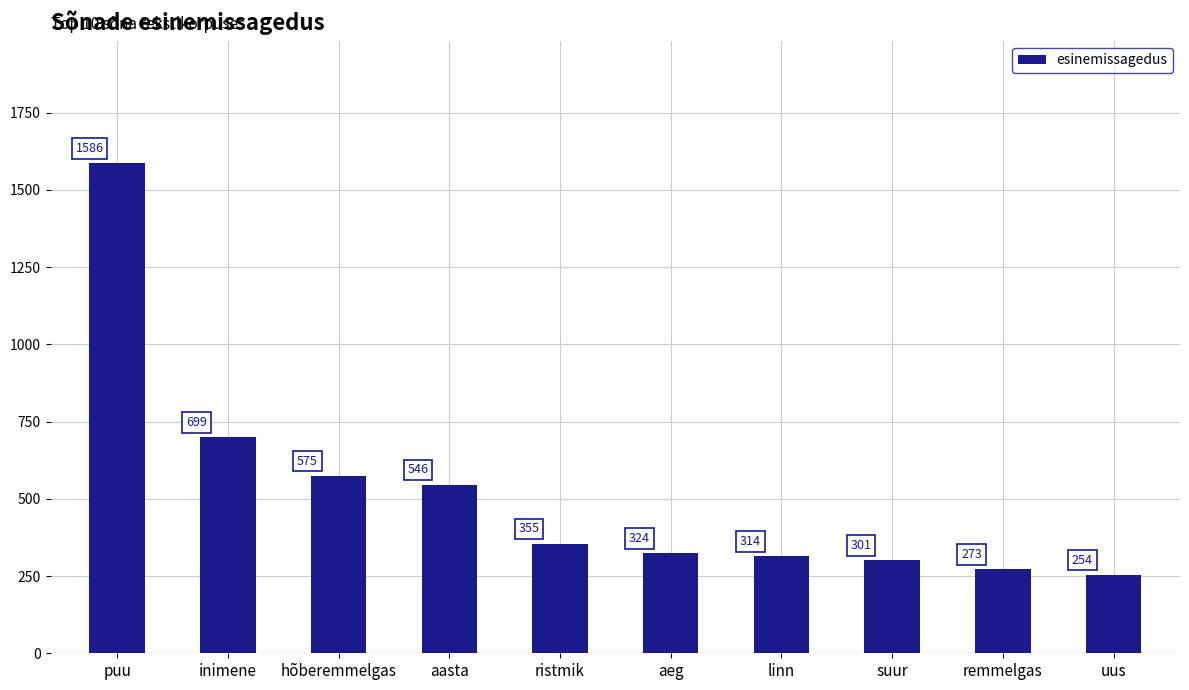

What position from the right is aasta?

7